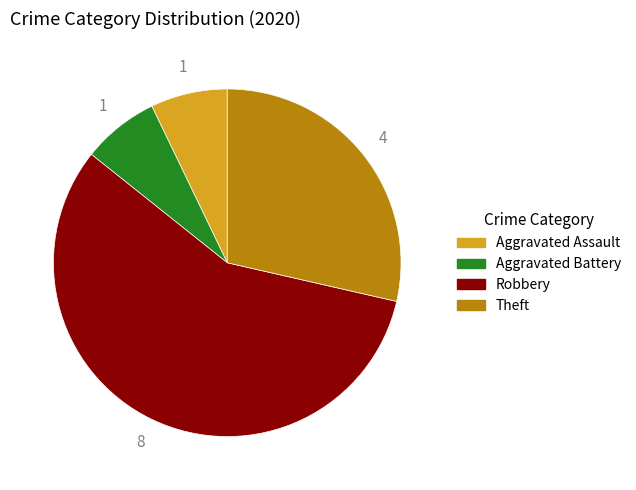

Is the sum of Robbery and Theft greater than half?

Yes